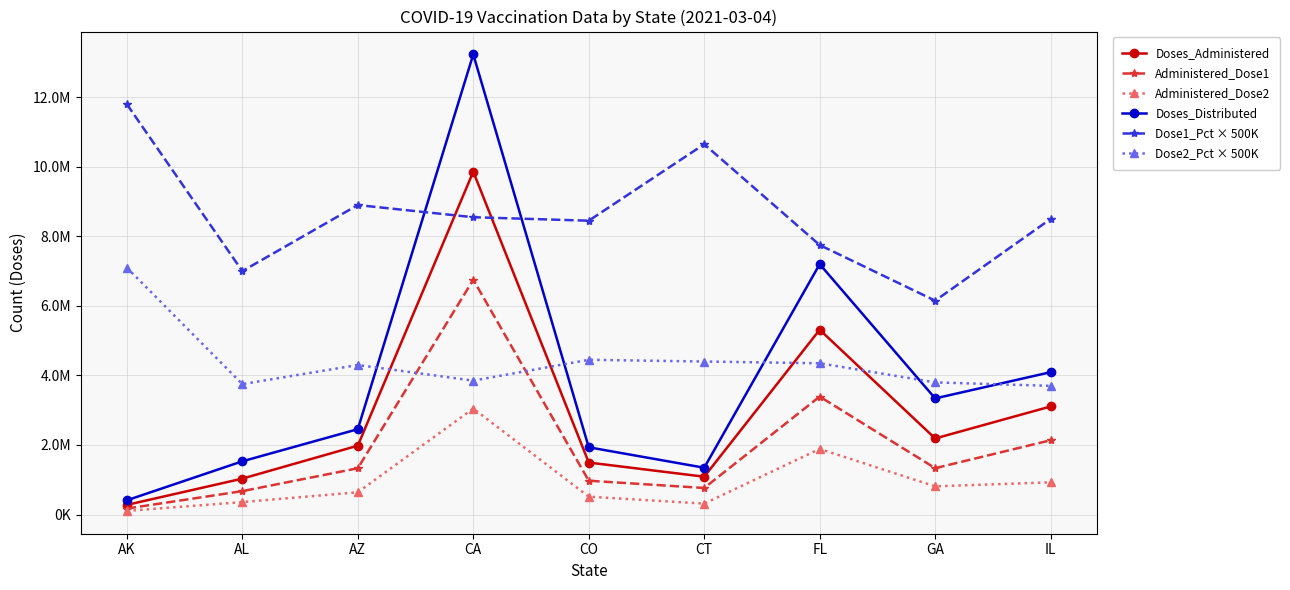

What is the label of the 8th point from the left?

GA